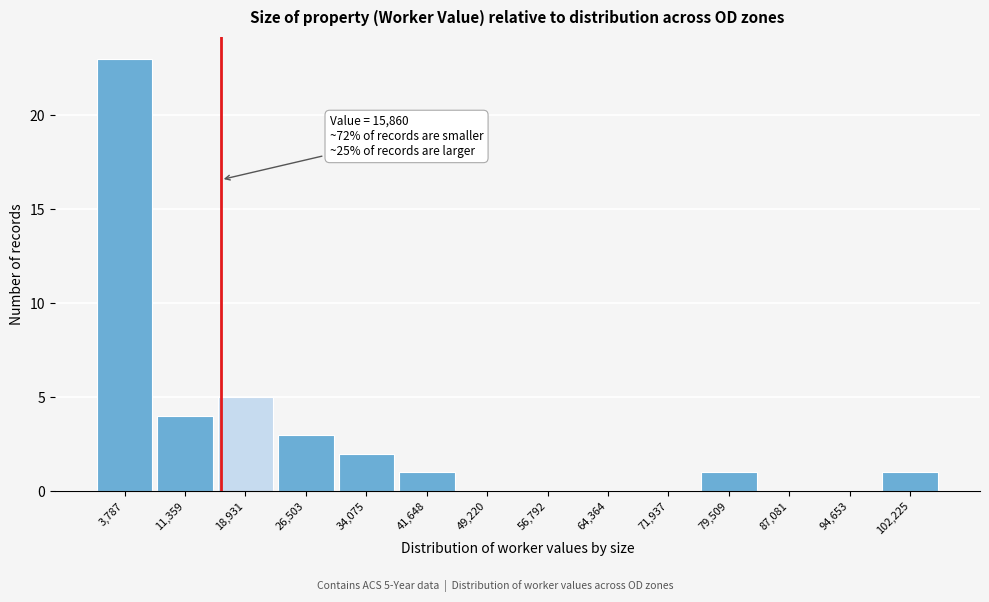

Which range on the x-axis has the tallest bar?

0 to 8000